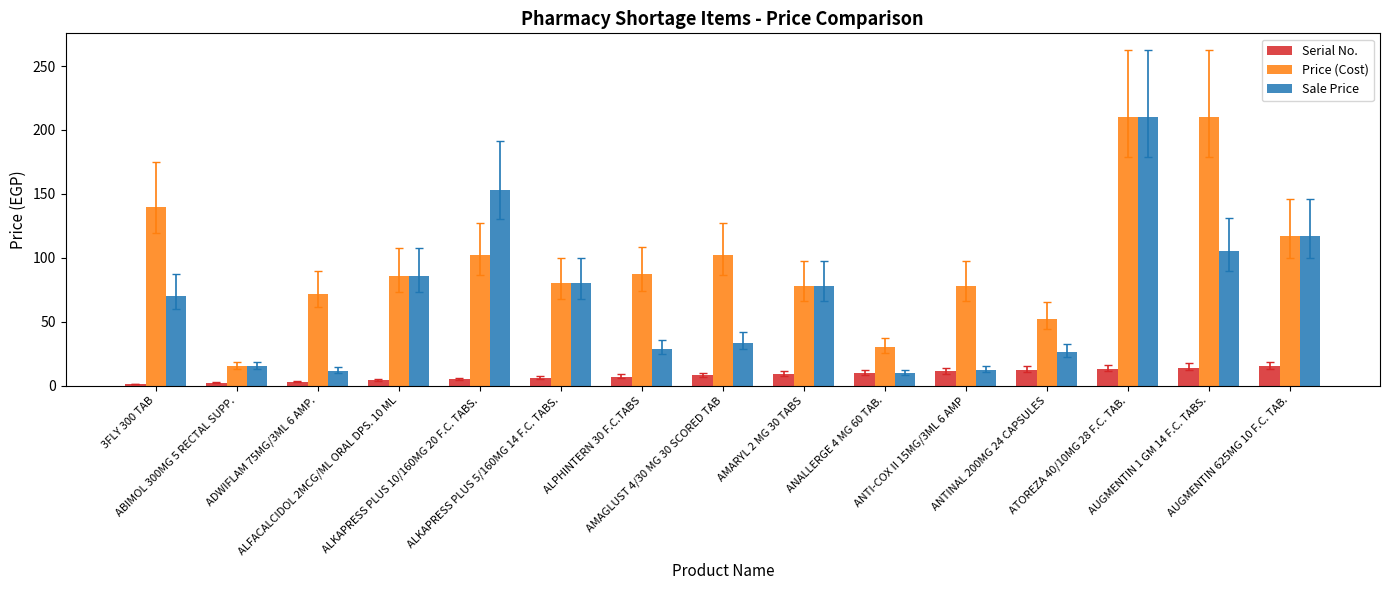

How many distinct data groups are displayed?

3